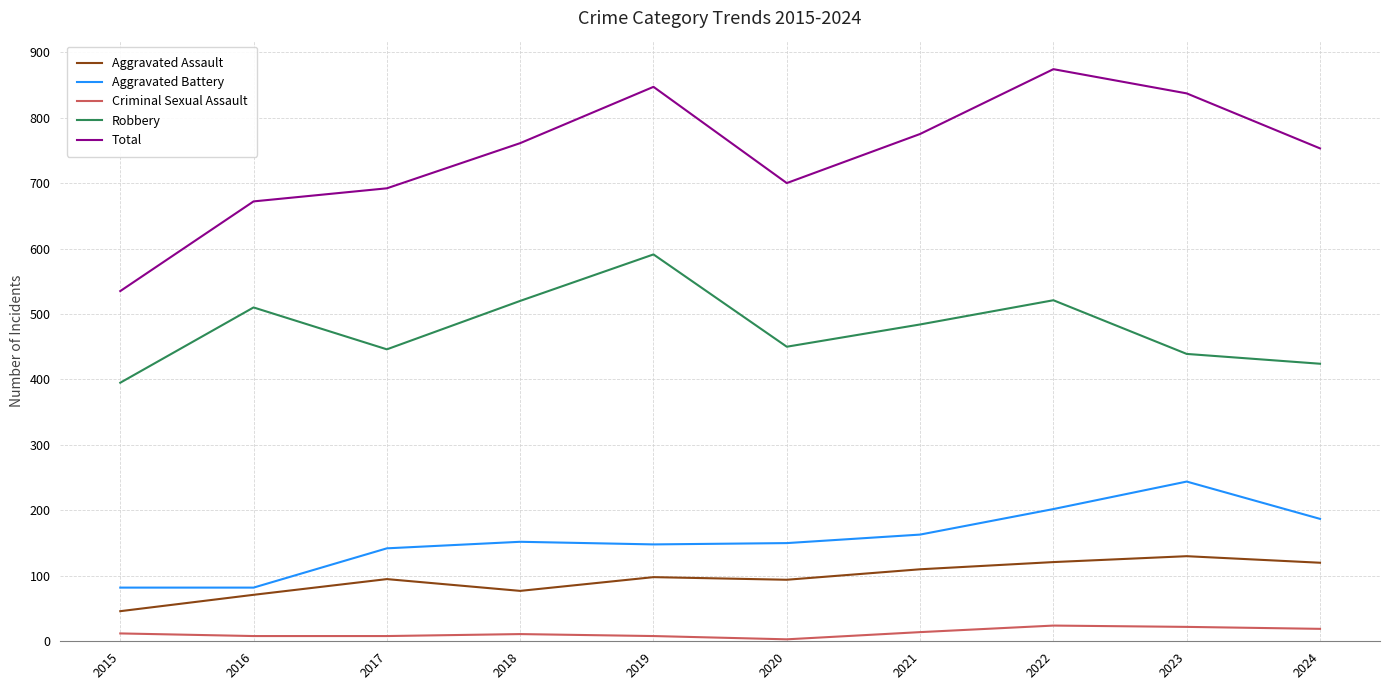

What is the difference between the maximum and second lowest values in the Aggravated Battery series?

162